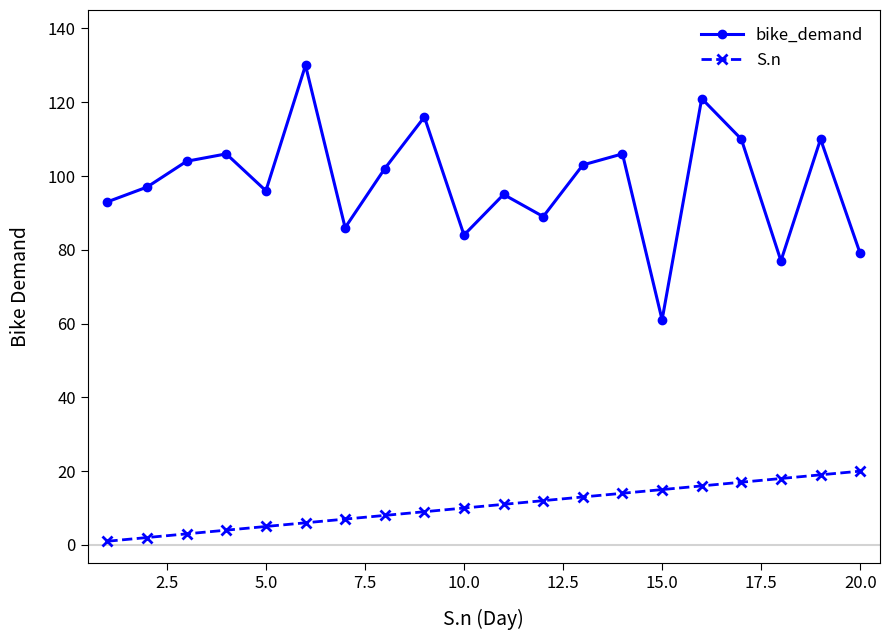

Which series has the largest total across all categories?

bike_demand